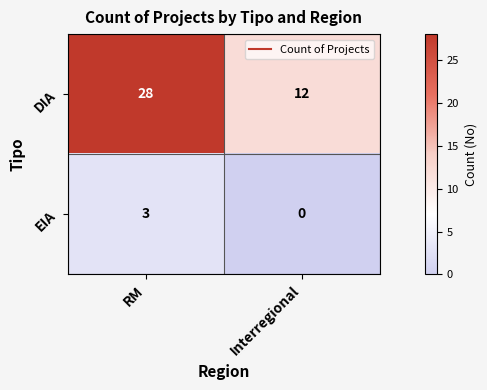

What is the sum of all DIA values?

40